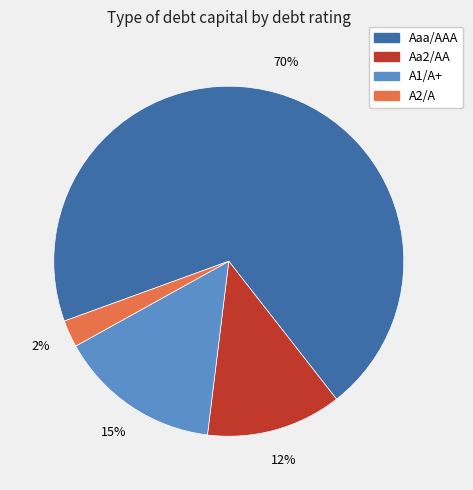

Does Aaa/AAA account for over 50% of the chart?

Yes